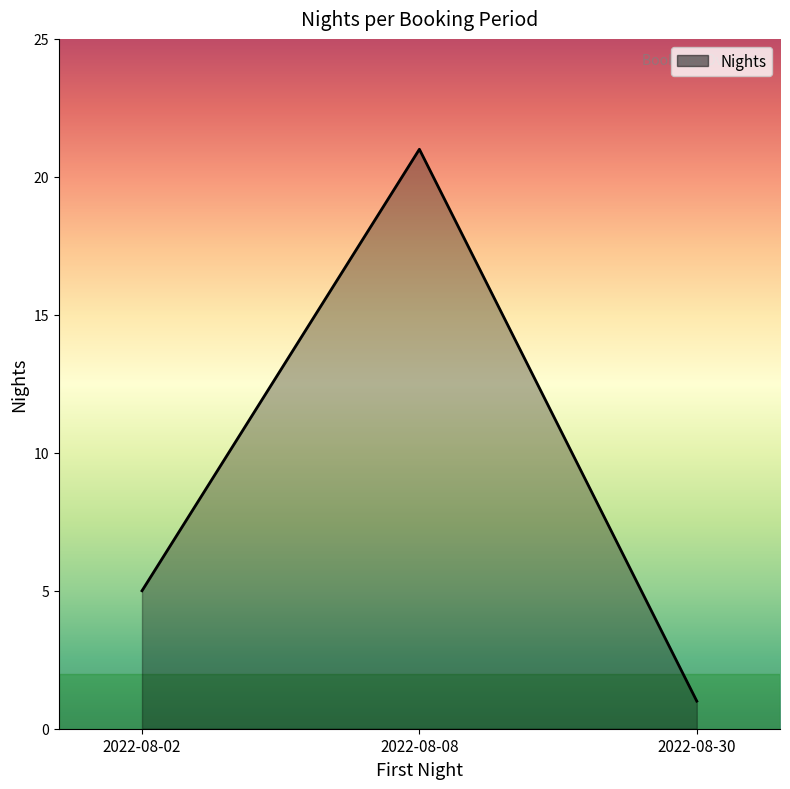

At which label is the value closest to 11?

2022-08-02